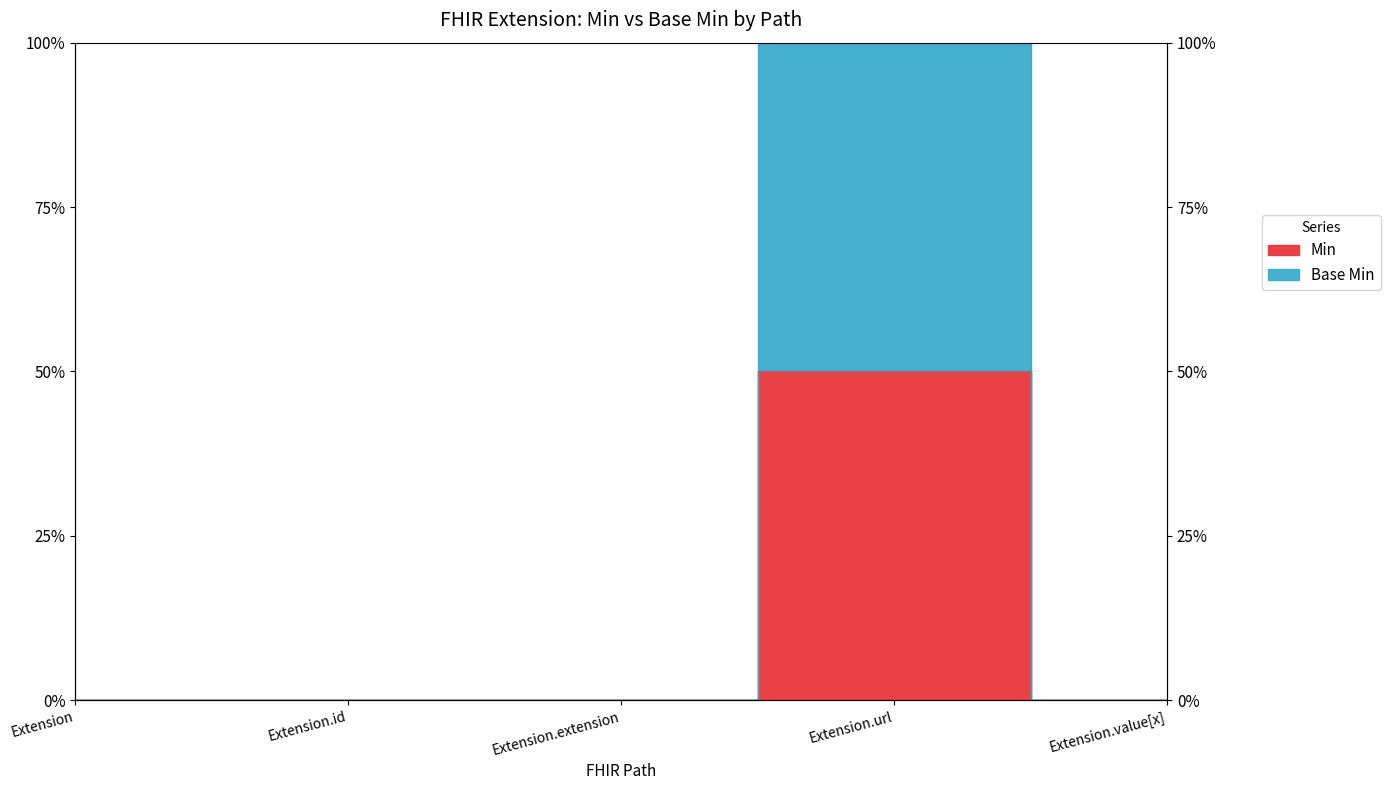

List the series in order of their peak value, lowest first.

Min, Base Min